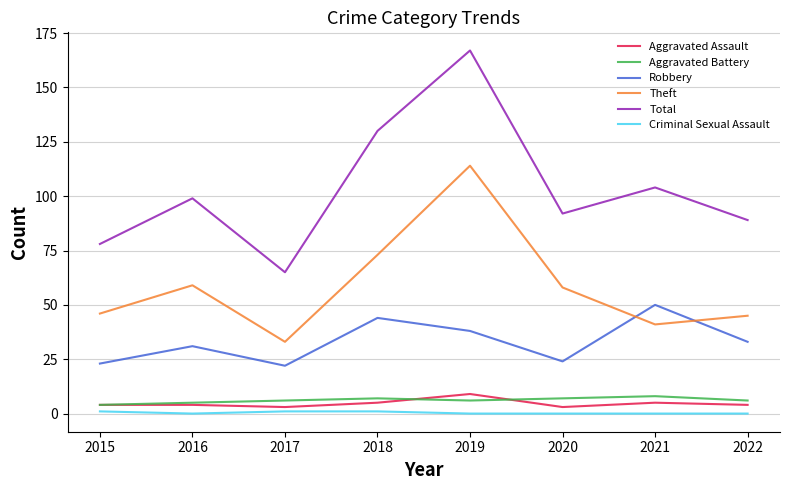

True or false: Aggravated Assault and Theft cross at least once.

False